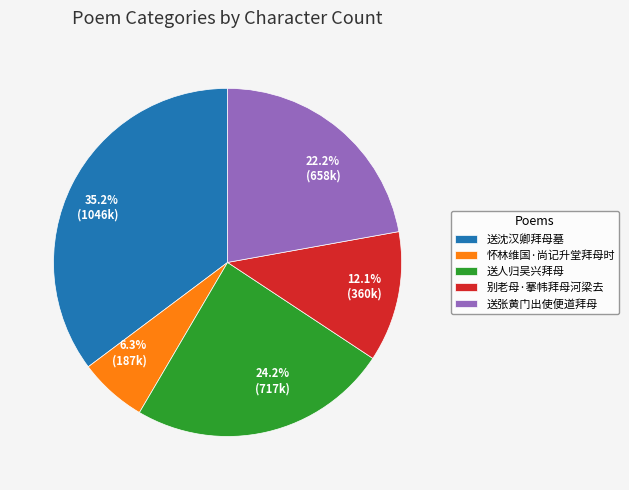

Which has a higher value, 送沈汉卿拜母墓 or 送人归吴兴拜母?

送沈汉卿拜母墓